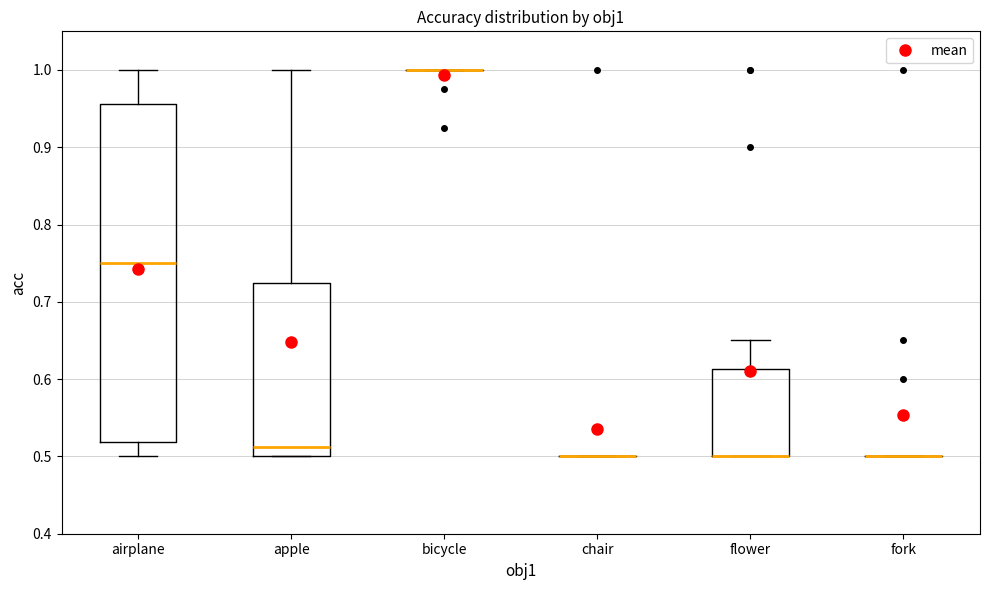

Where is the upper edge of the box for apple on the y-axis? The values are not printed on the chart, so give them approximately, as read against the axis.

0.73